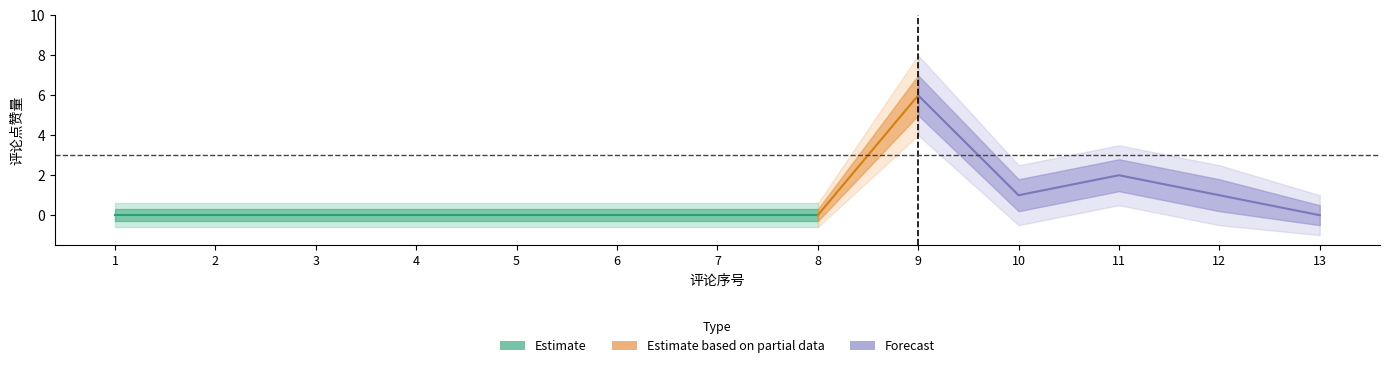

True or false: center has more than 2 points higher than both neighbors.

False